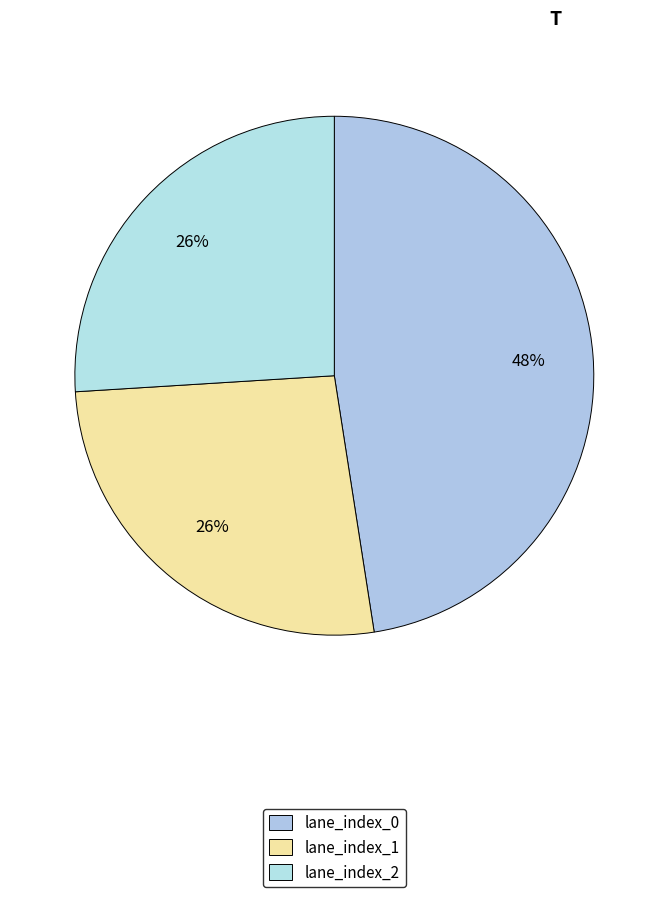

How many slices are in this pie chart?

3